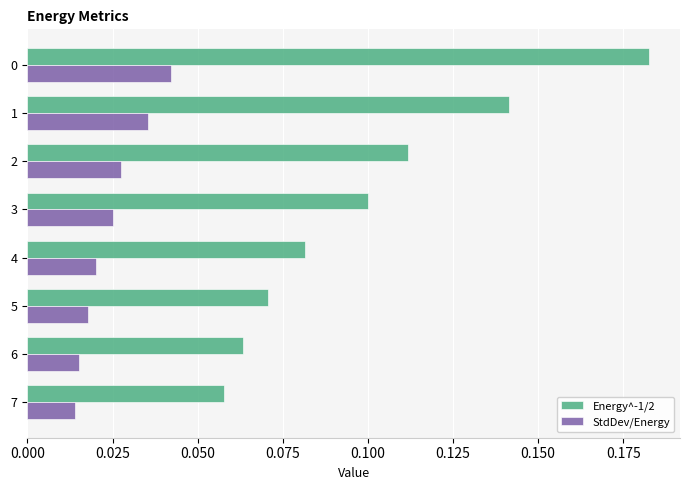

At which label does Energy^-1/2 reach its minimum?

7